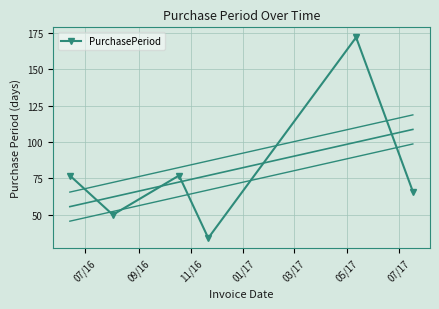

What is the value of the PurchasePeriod point at the 2nd from the left?

50